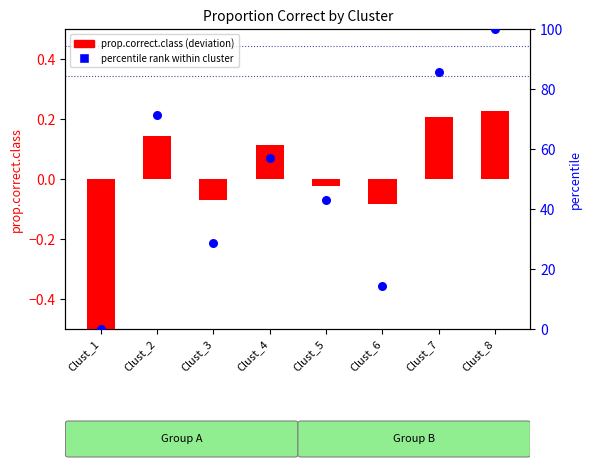

Which series contains the highest Y value?

percentile rank within cluster